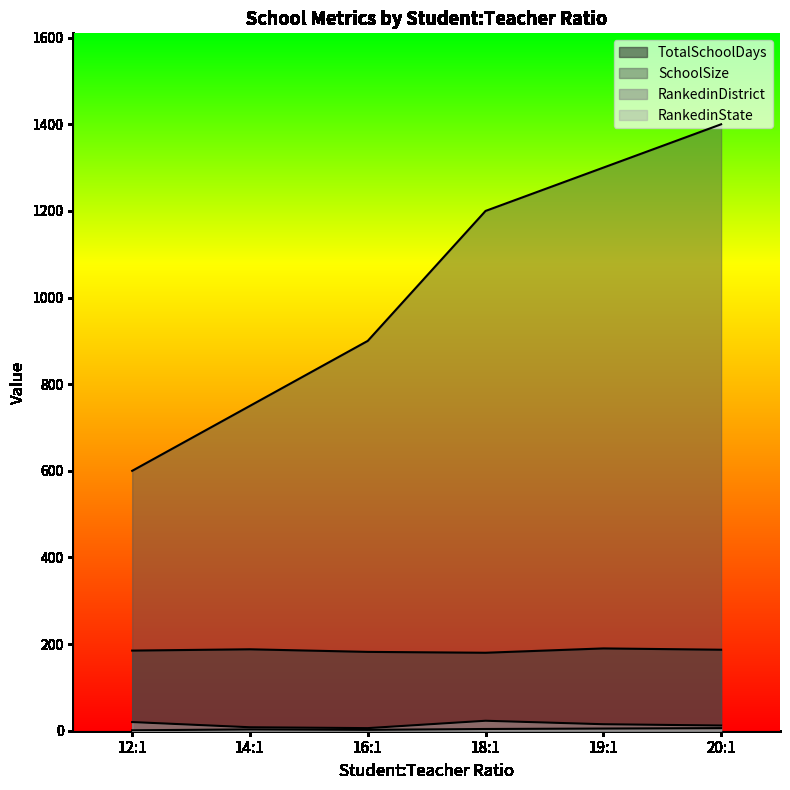

How many values in the RankedinState series exceed 15?

2